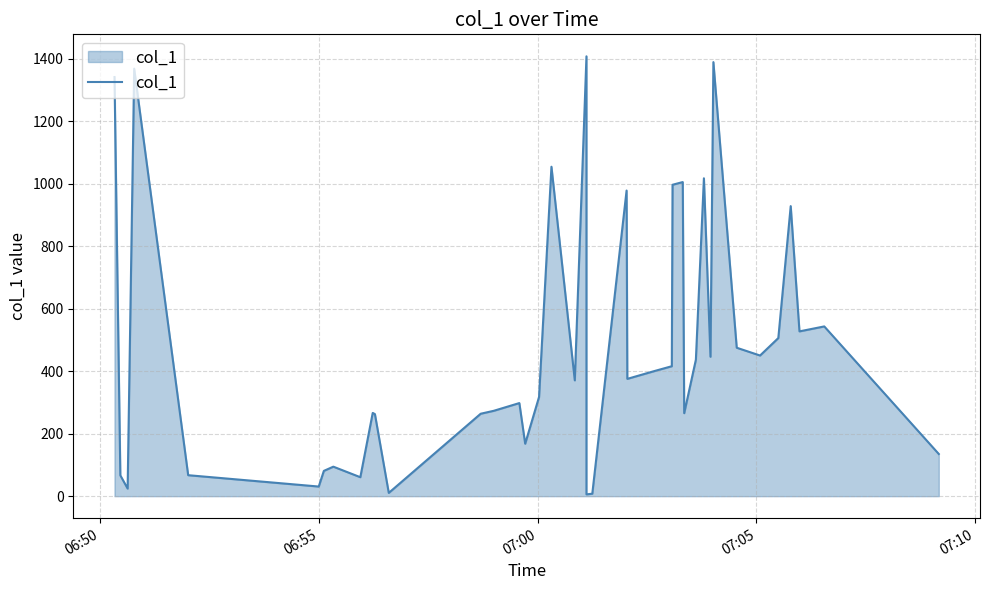

True or false: the data shows 2025.1 at 19.

False